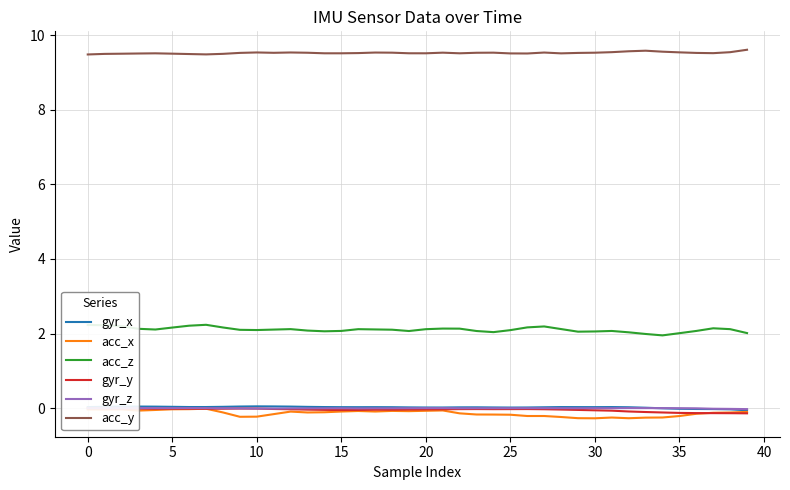

Is it true that gyr_y equals -0.0 at 21?

True